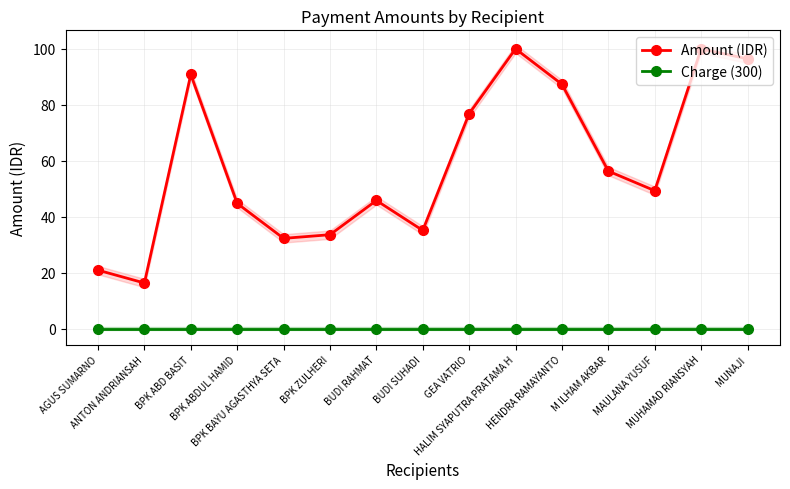

Which label corresponds to the smallest value in the chart?

AGUS SUMARNO